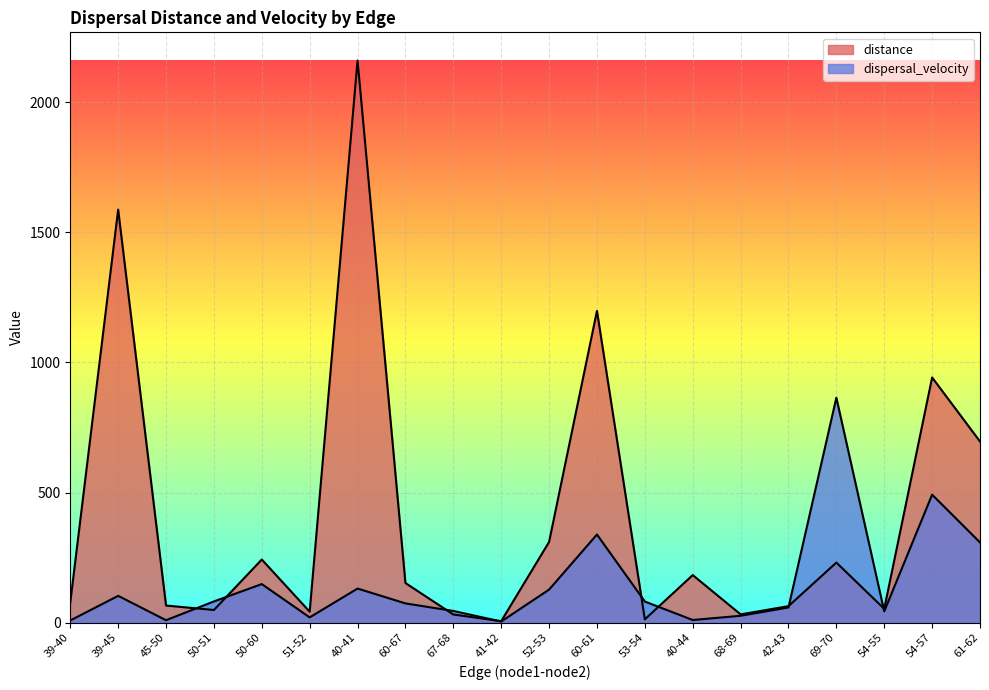

How many times do distance and dispersal_velocity cross each other?

8